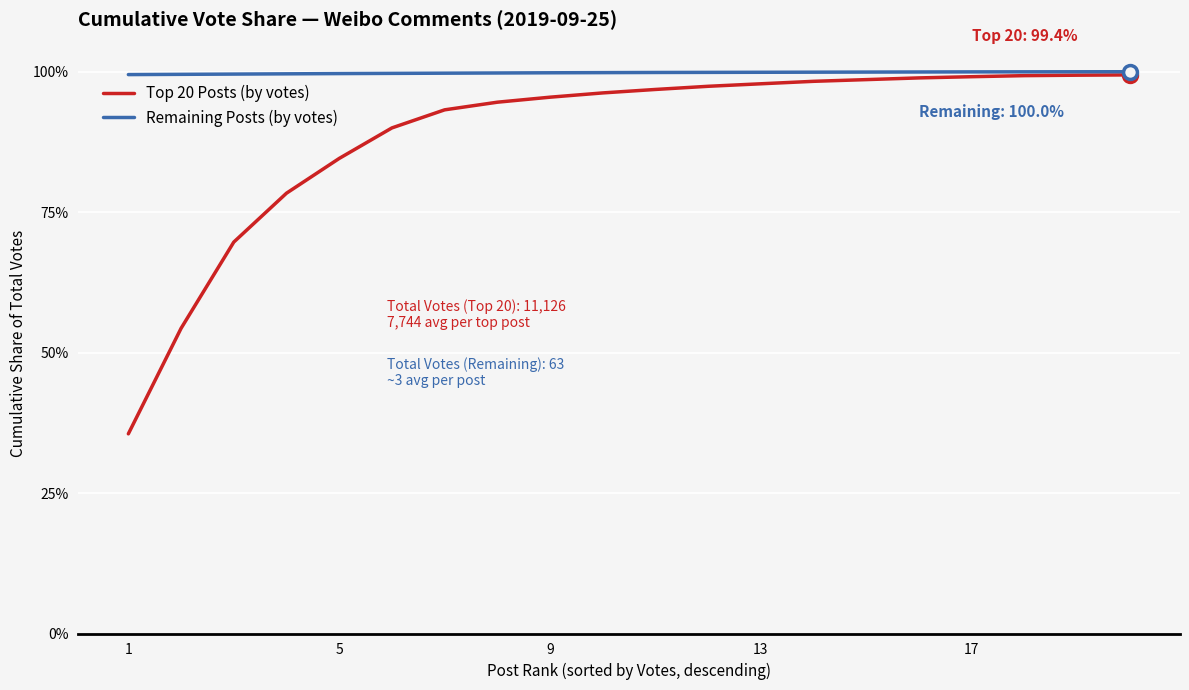

Which series has the largest total across all categories?

Remaining Posts (by votes)